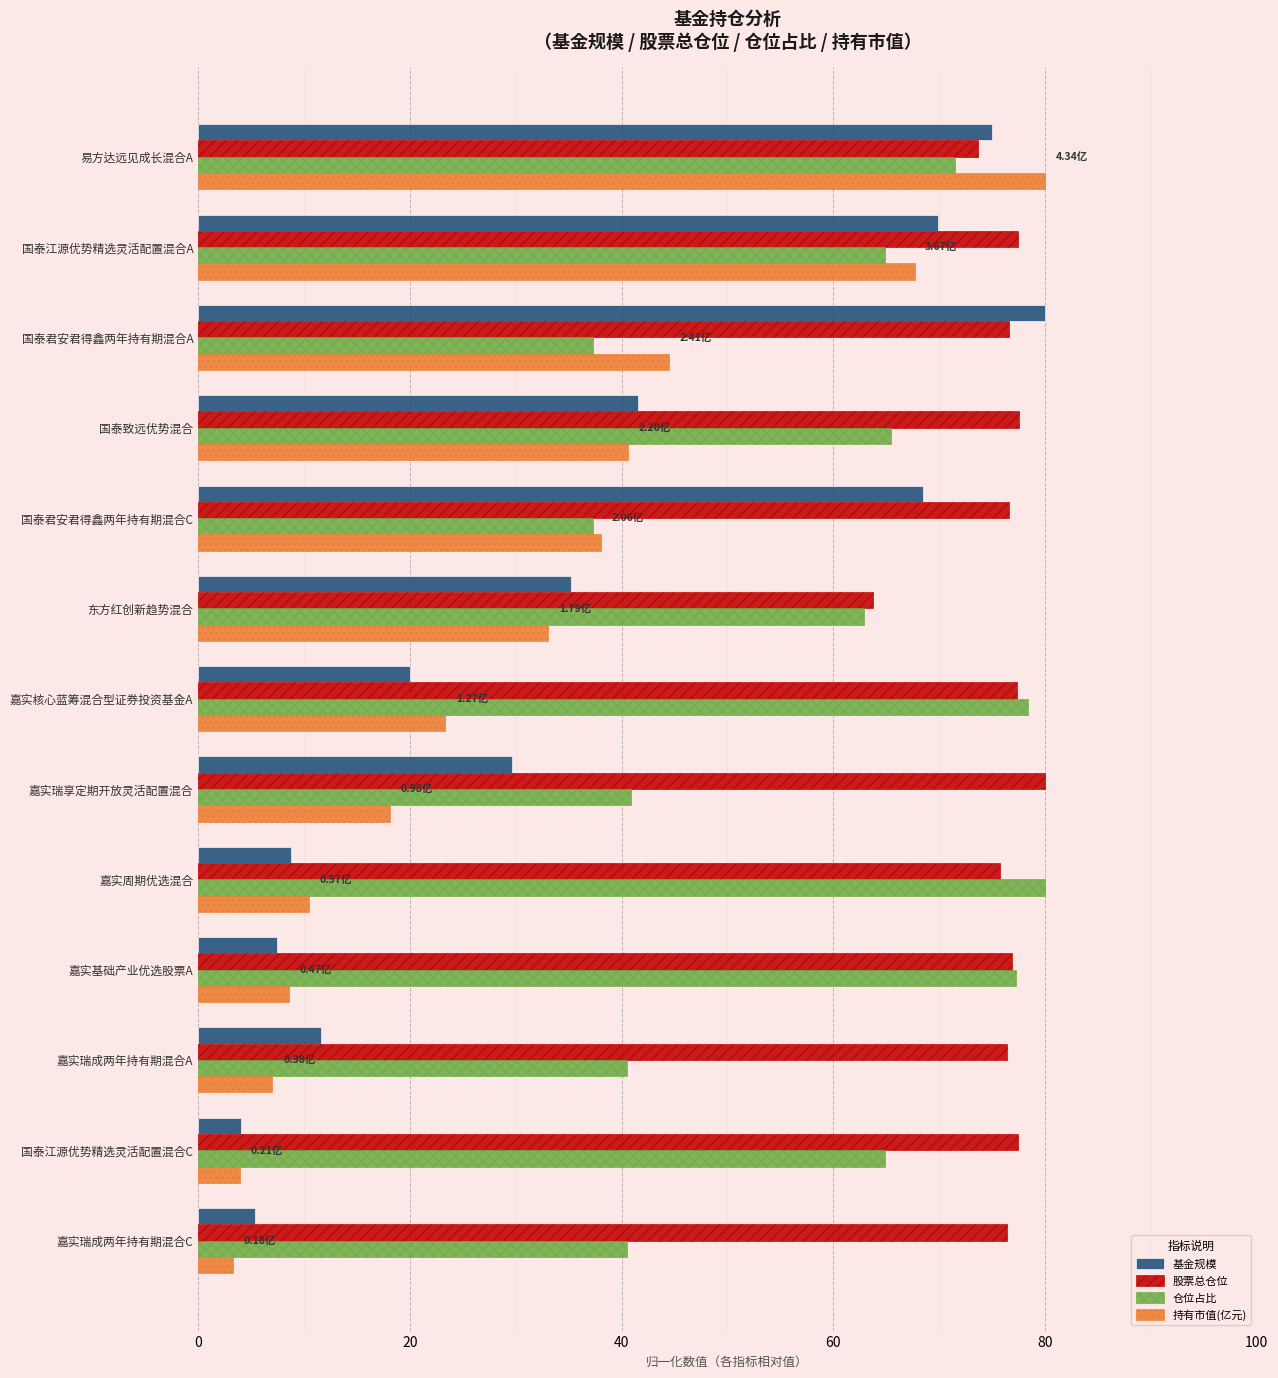

Which series has the widest spread of values?

持有市值(亿元)